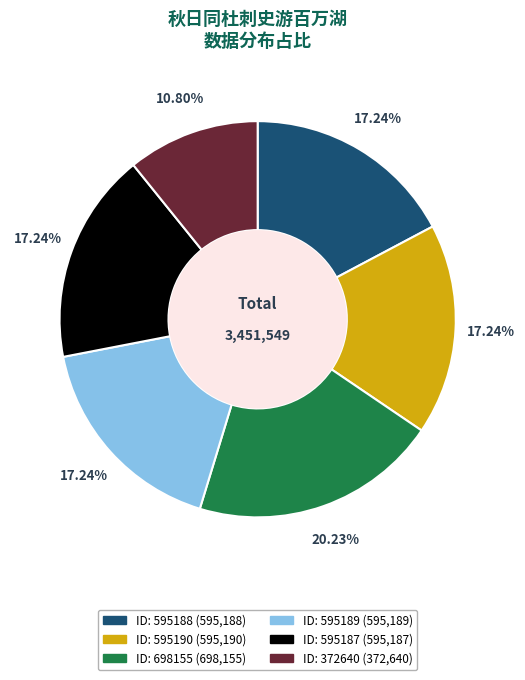

Does any single category account for the majority?

No